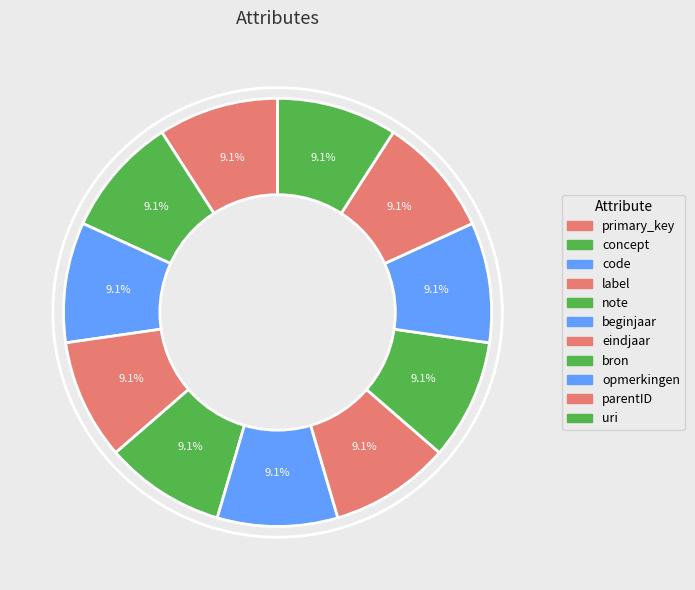

Count the number of slices in the pie.

11